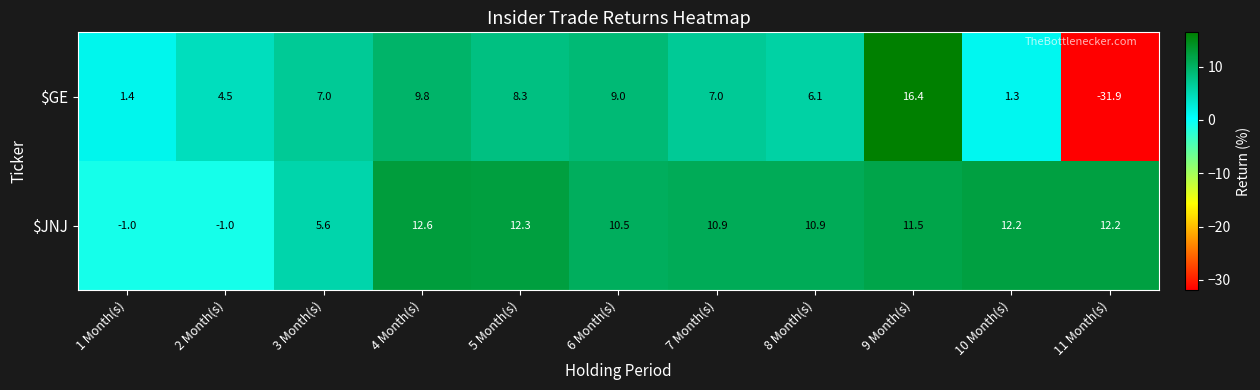

True or false: $GE has a value of 7.0 at 3 Month(s).

True